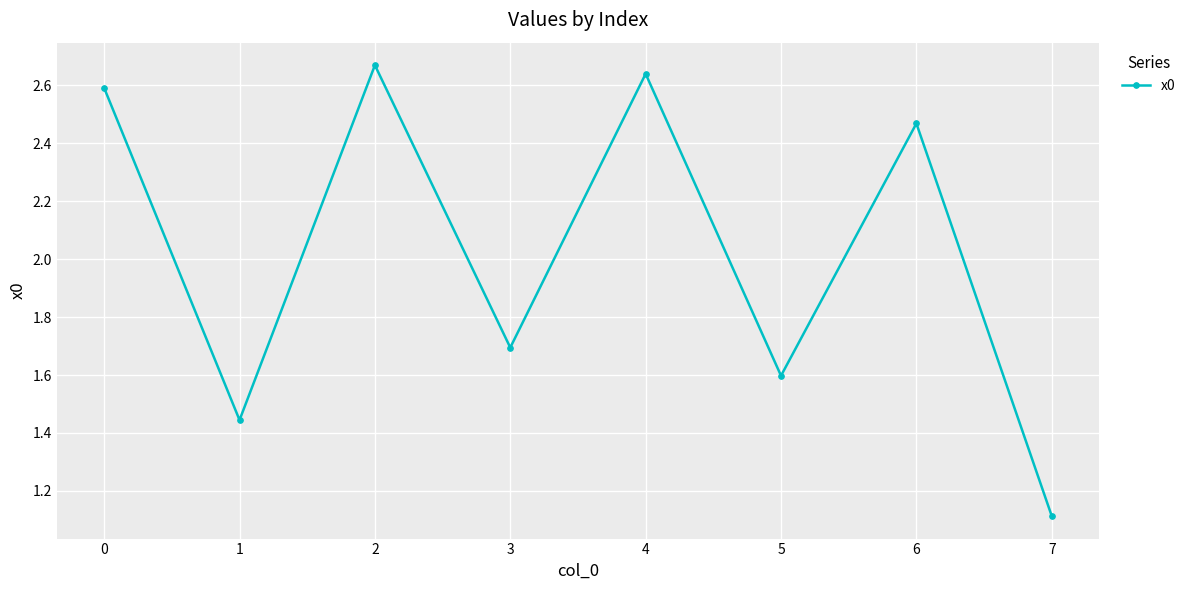

What is the average value?

2.0